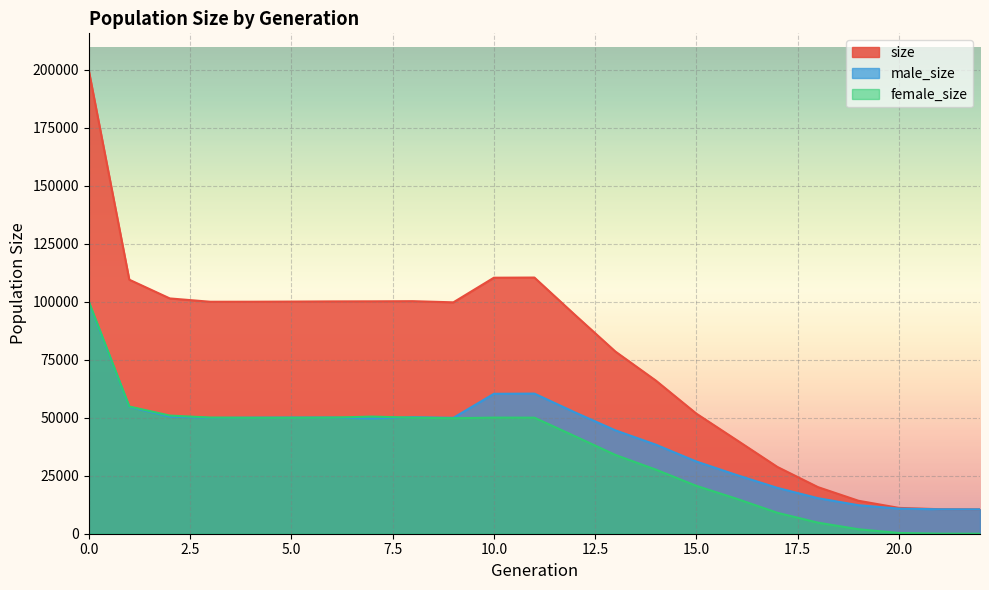

Reading left to right, transcribe all the data shown in this chart.

size: 199663	109472	101394	99960	99974	100034	100116	100148	100213	99711	110323	110394	94322	78497	65975	51735	40276	28762	20084	14205	11132	10559	10500
male_size: 99640	54652	50473	49907	50019	50064	50079	49676	50208	49944	60292	60386	52298	44552	38367	31112	25256	19752	15312	12286	10815	10533	10500
female_size: 100023	54820	50921	50053	49955	49970	50037	50472	50005	49767	50031	50008	42024	33945	27608	20623	15020	9010	4772	1919	317	26	0